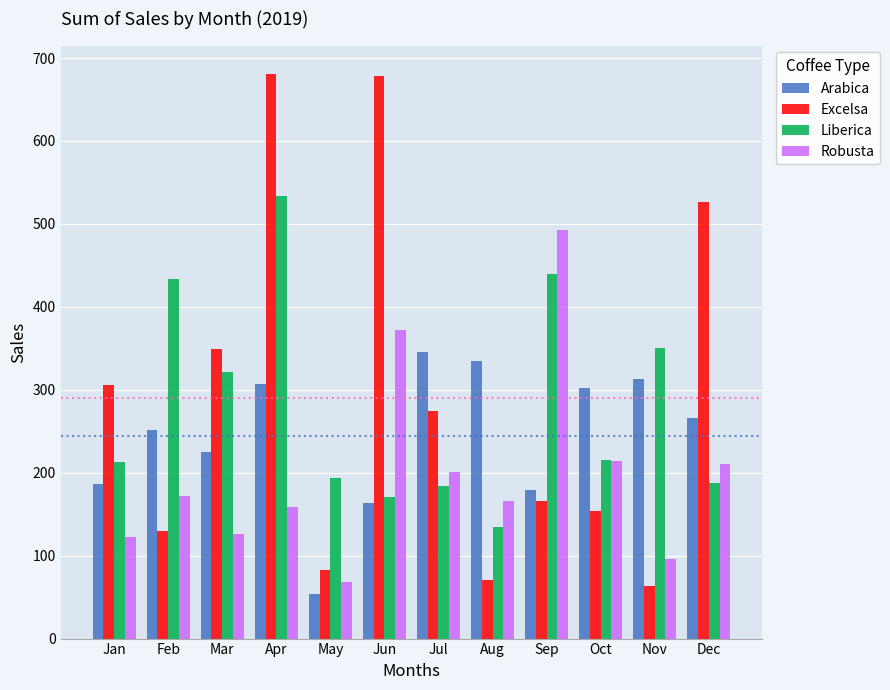

Is the value of Robusta at Feb greater than the value of Liberica at Oct?

No